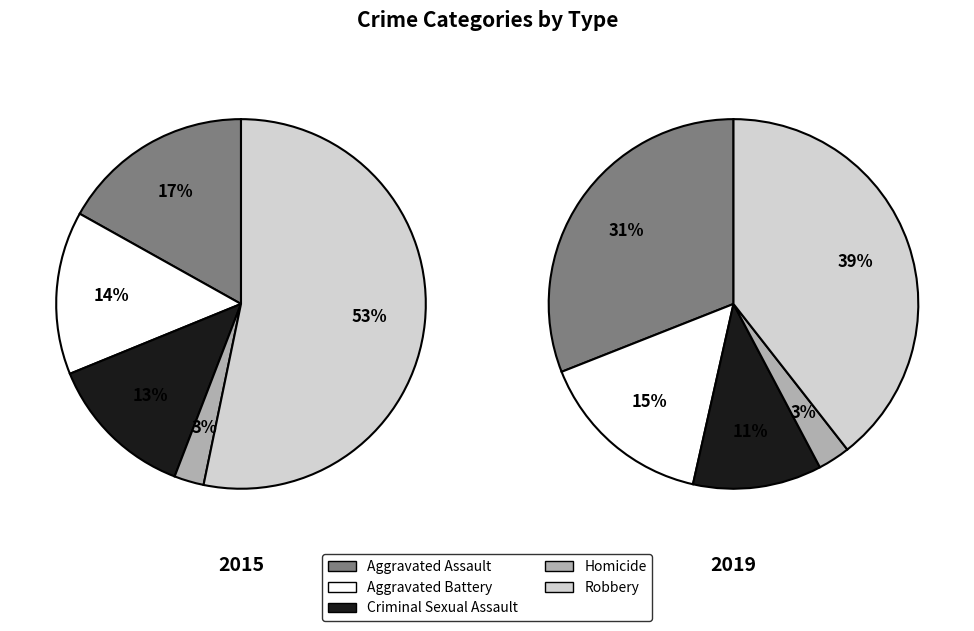

Is it true that Aggravated Assault is 17% of the pie?

True